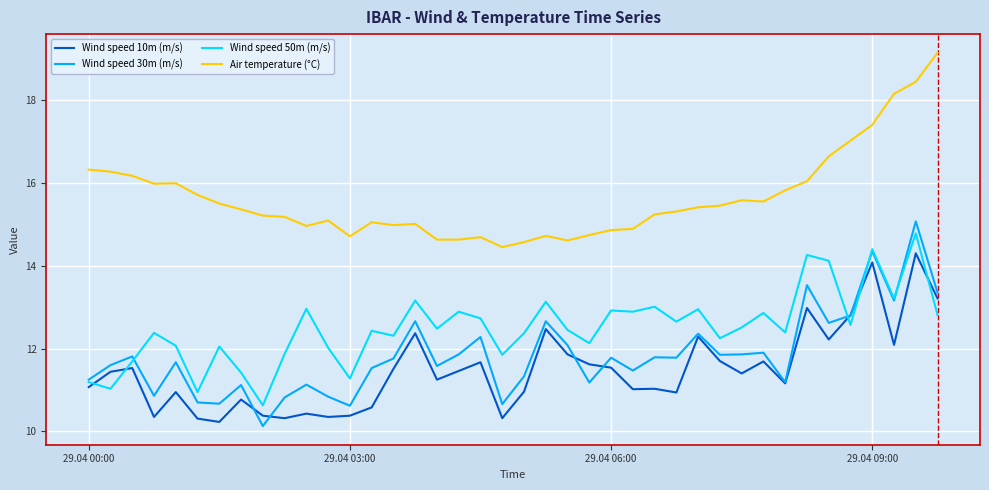

How many distinct data groups are displayed?

4